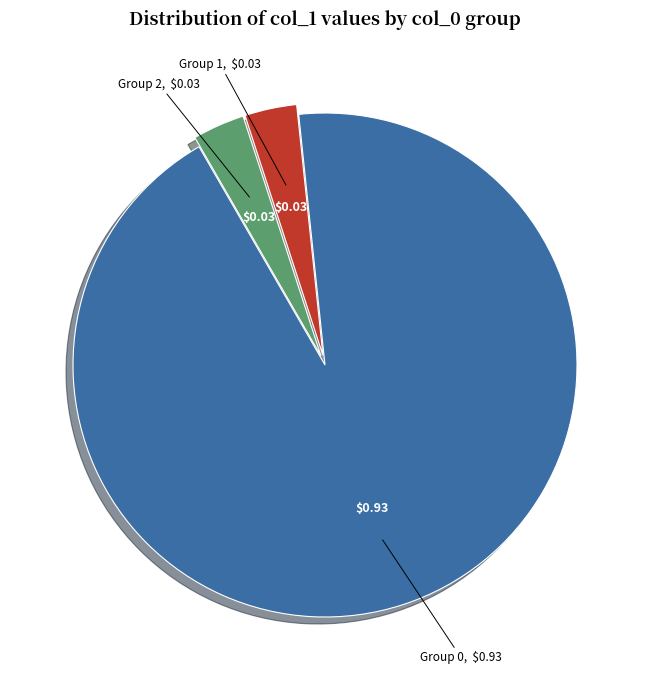

Does any single category account for the majority?

Yes